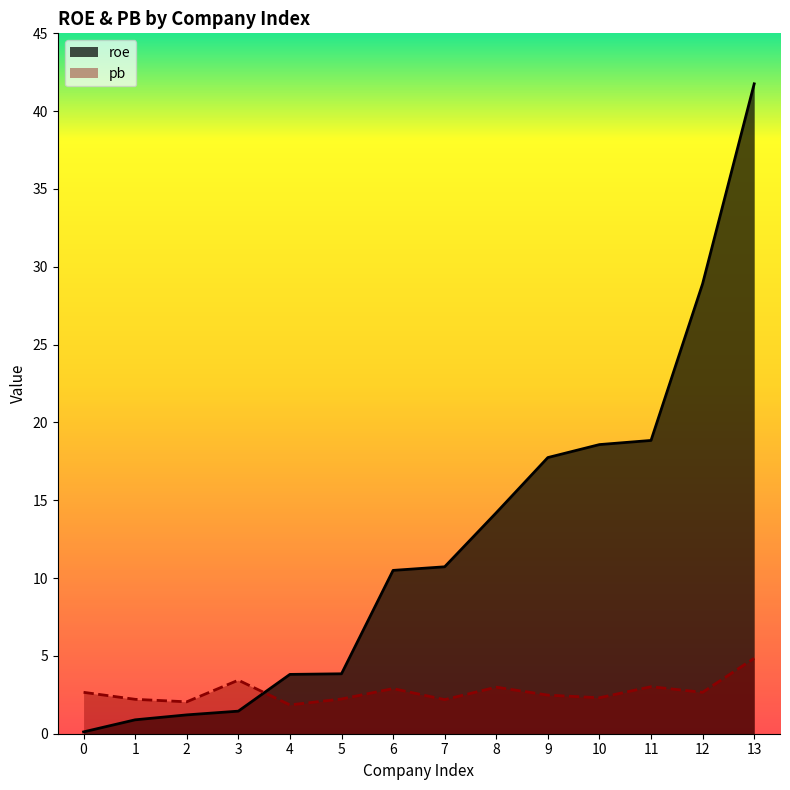

The value of pb at 5 is 0.7. True or false?

False